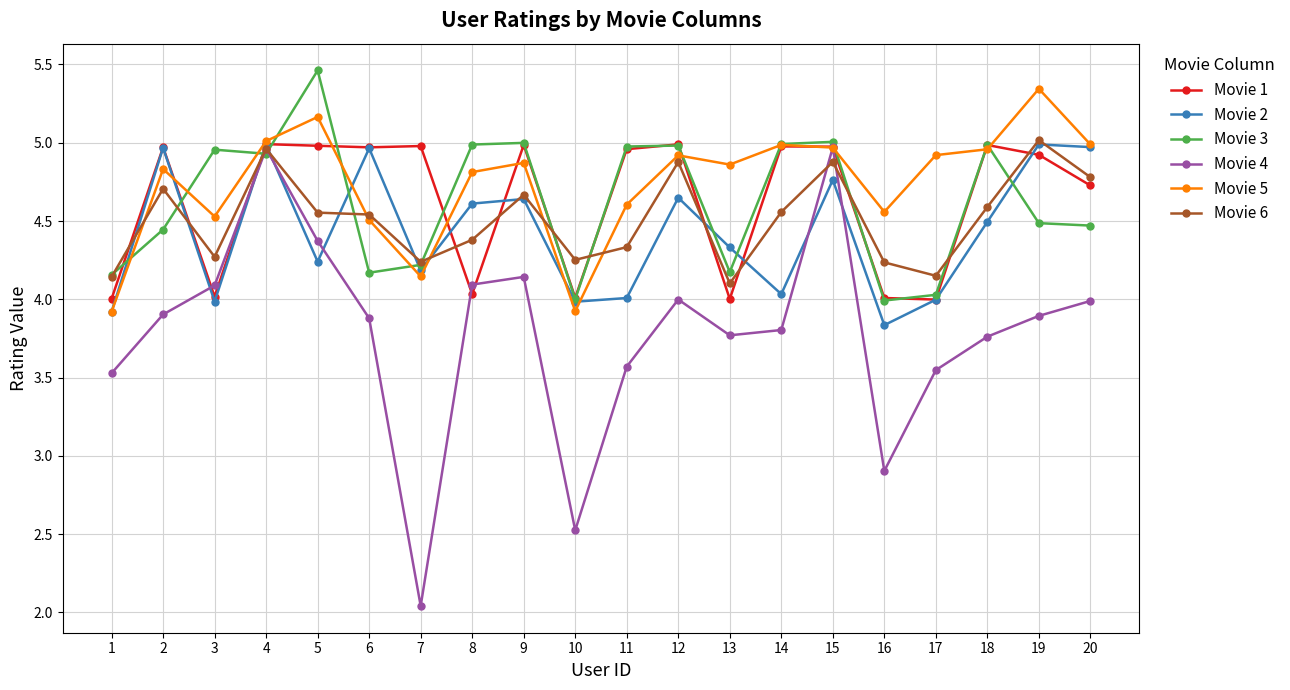

What is the difference between the maximum and minimum values in the Movie 3 series?

1.5